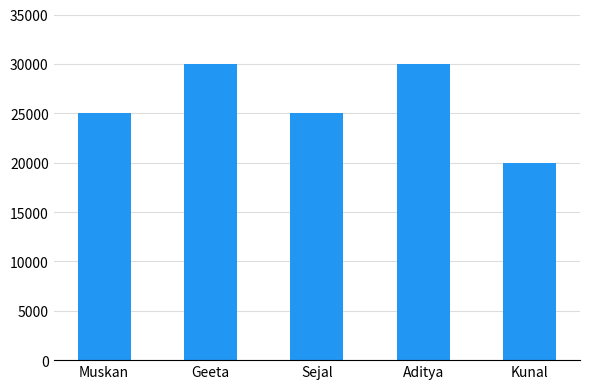

What is the label of the 3rd bar from the right?

Sejal